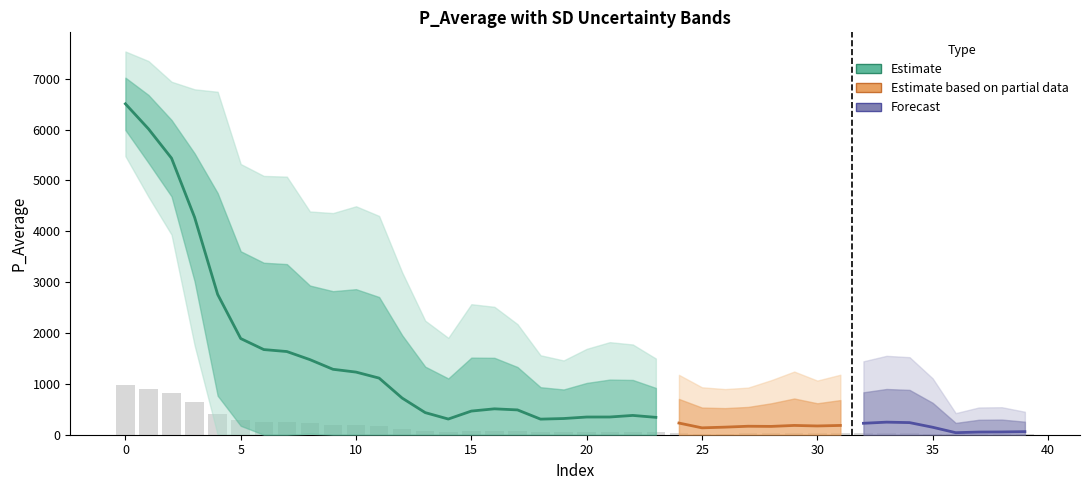

What is the sum of the P_Average values at 20 and 28?

511.6